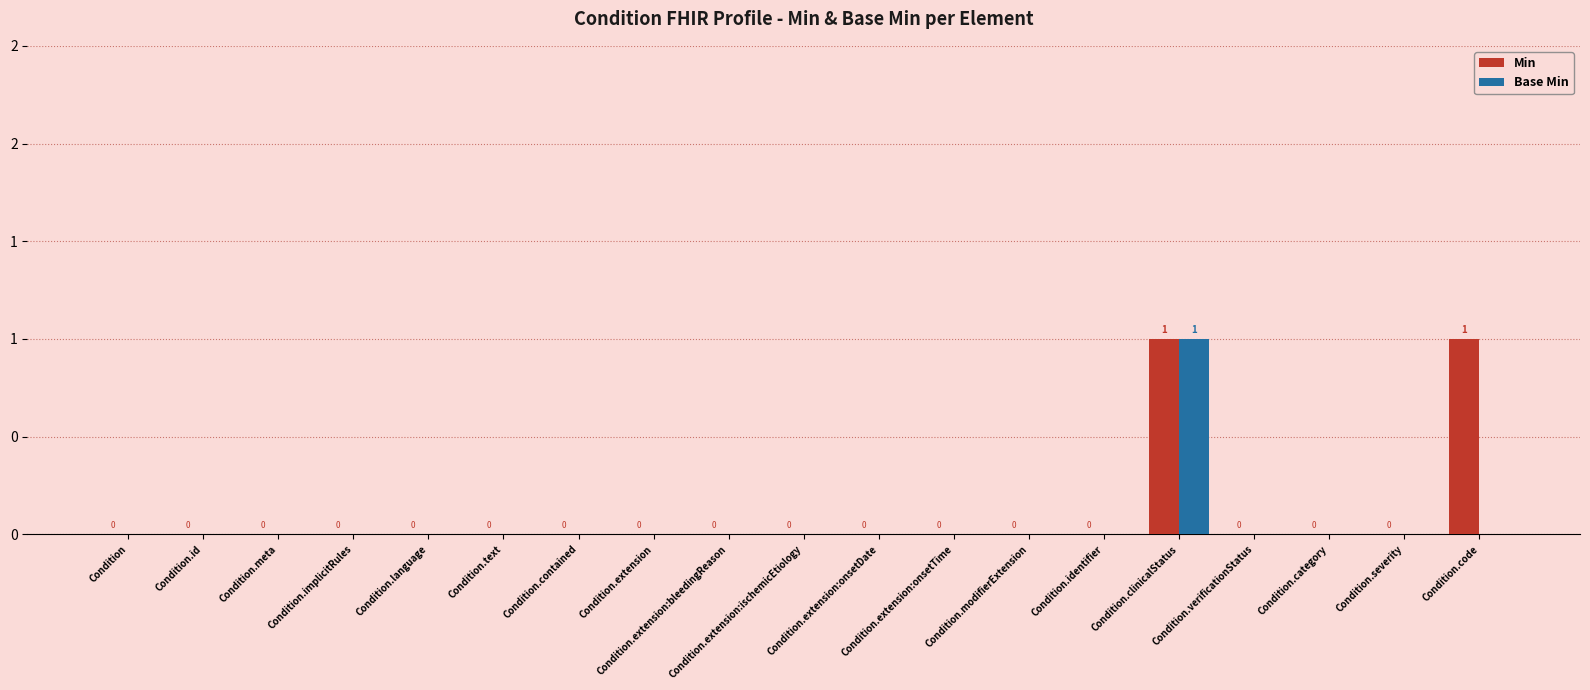

Reading left to right, list all the values displayed in this chart.

Min: 0	0	0	0	0	0	0	0	0	0	0	0	0	0	1	0	0	0	1
Base Min: 0	0	0	0	0	0	0	0	0	0	0	0	0	0	1	0	0	0	0